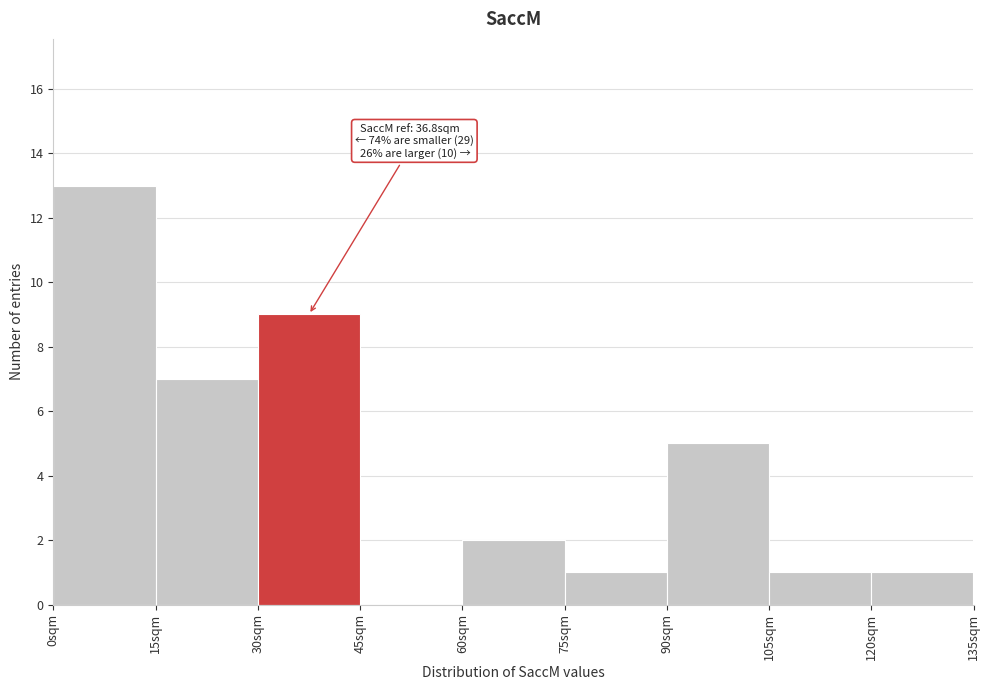

Which range on the x-axis has the tallest bar?

0 to 15